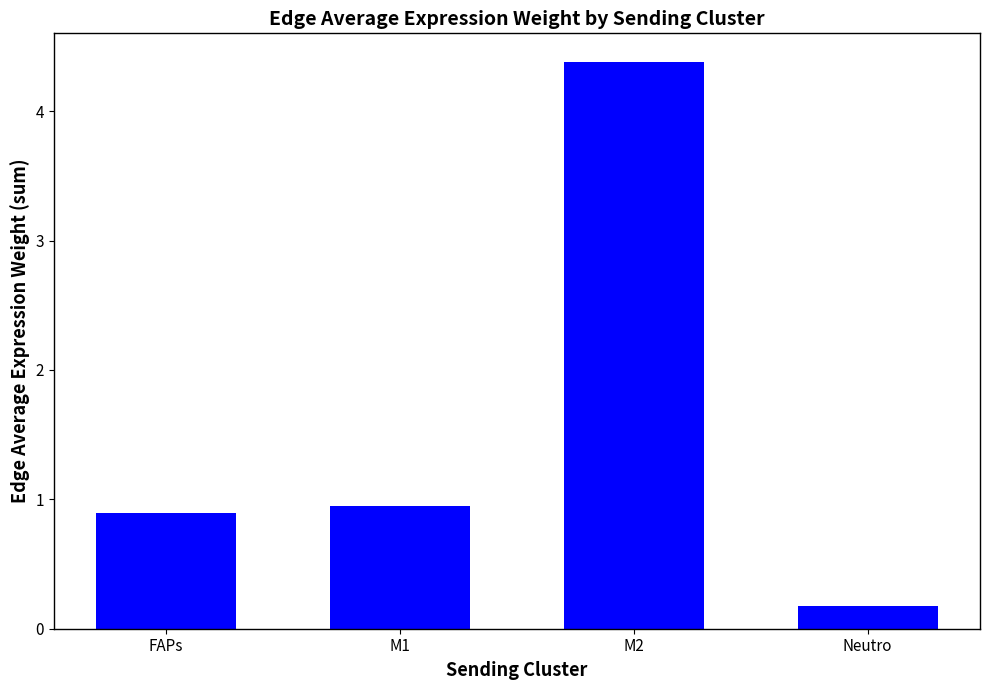

What is the difference between the maximum and second lowest values?

3.5